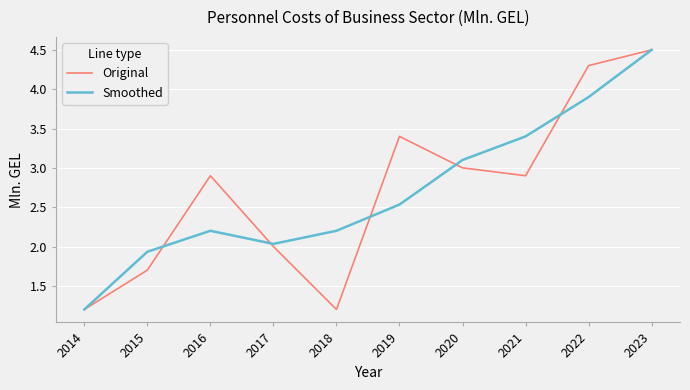

True or false: Original and Smoothed intersect in this chart.

True